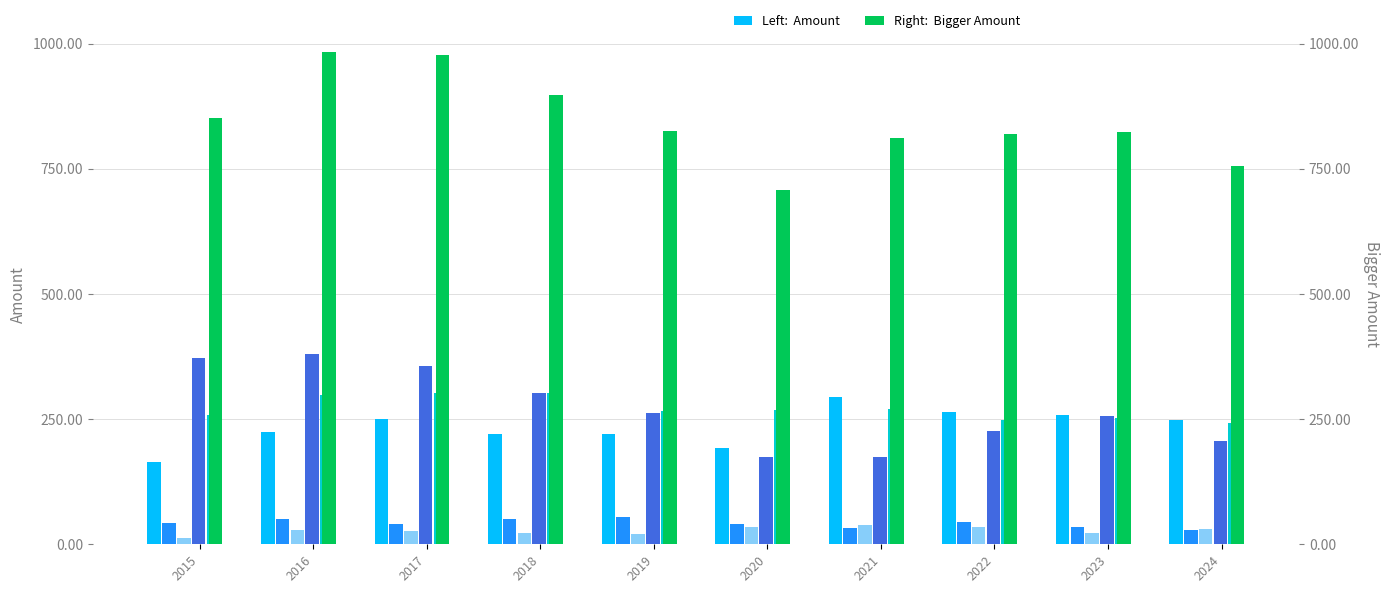

What is the value of the Homicide bar at the 10th from the left?

30